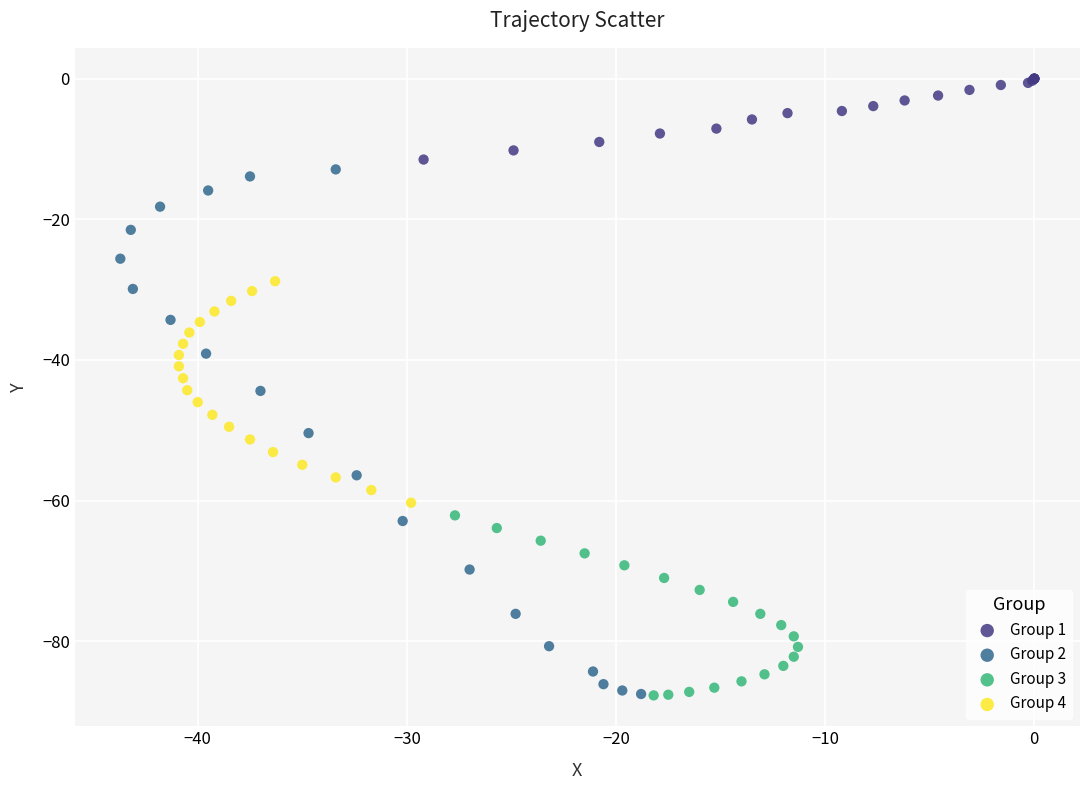

Which series reaches the maximum Y coordinate?

Group 1